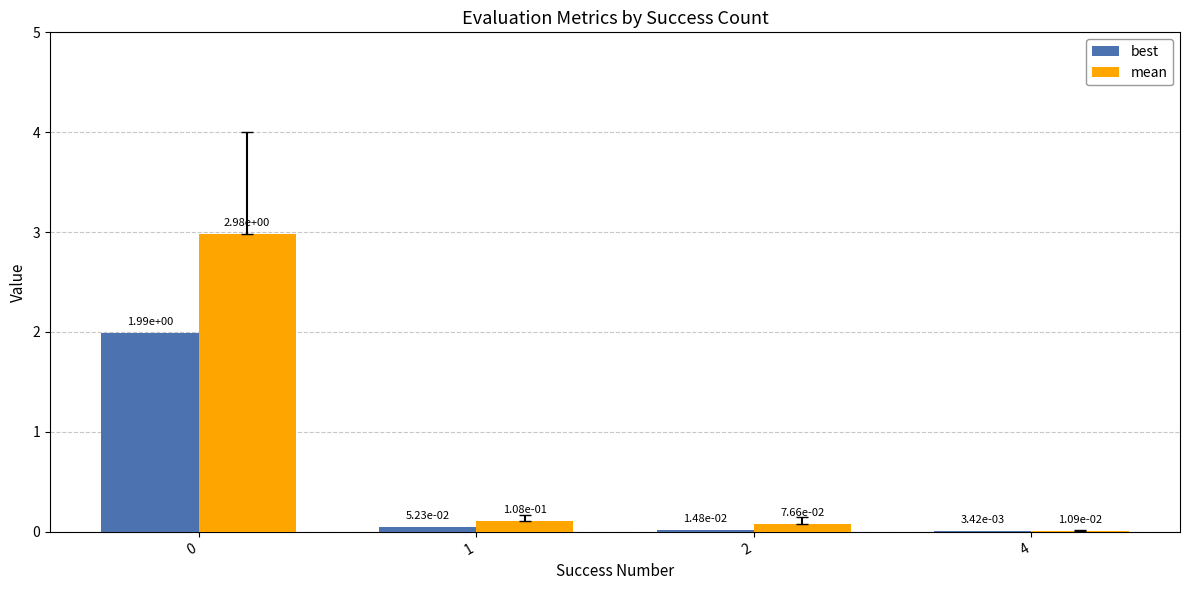

Are the bars grouped side by side (vs. stacked)?

Yes